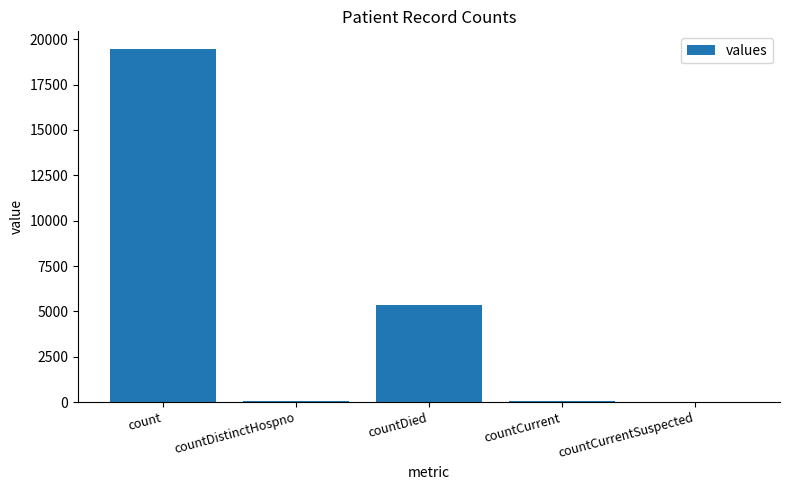

What is the greatest value displayed?

19466